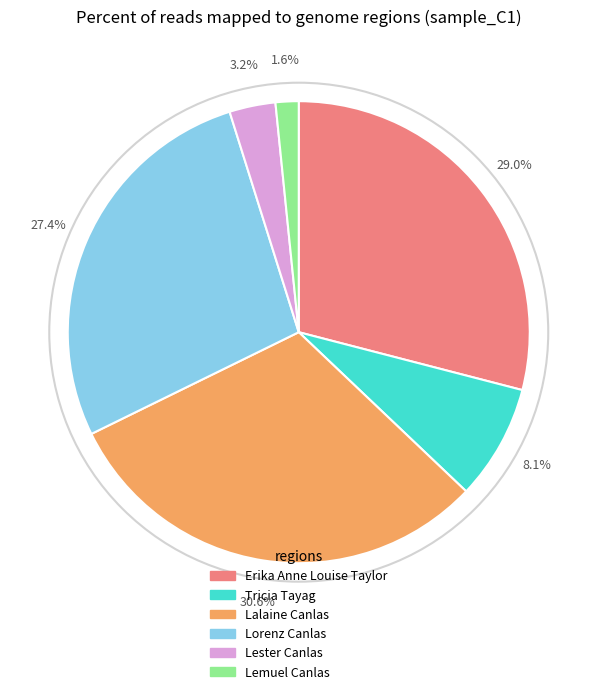

Which has a higher value, Lorenz Canlas or Lemuel Canlas?

Lorenz Canlas